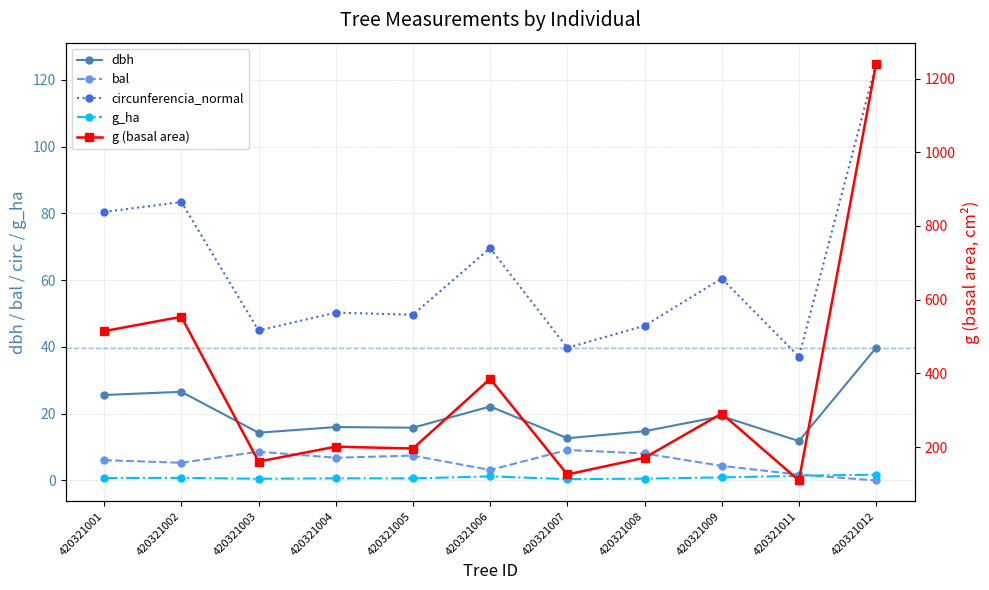

What are all the series names shown in the legend?

dbh, bal, circunferencia_normal, g_ha, g (basal area)